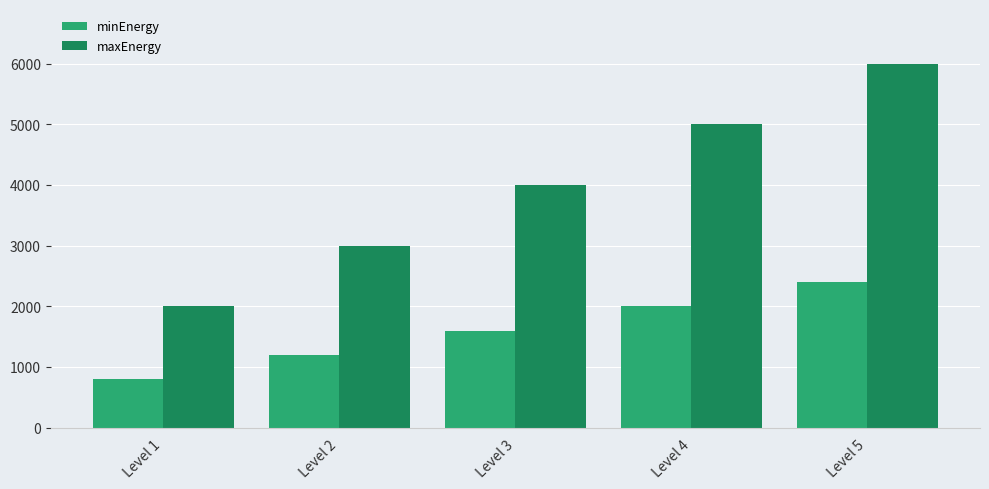

How many maxEnergy values are between 3000 and 5000?

3